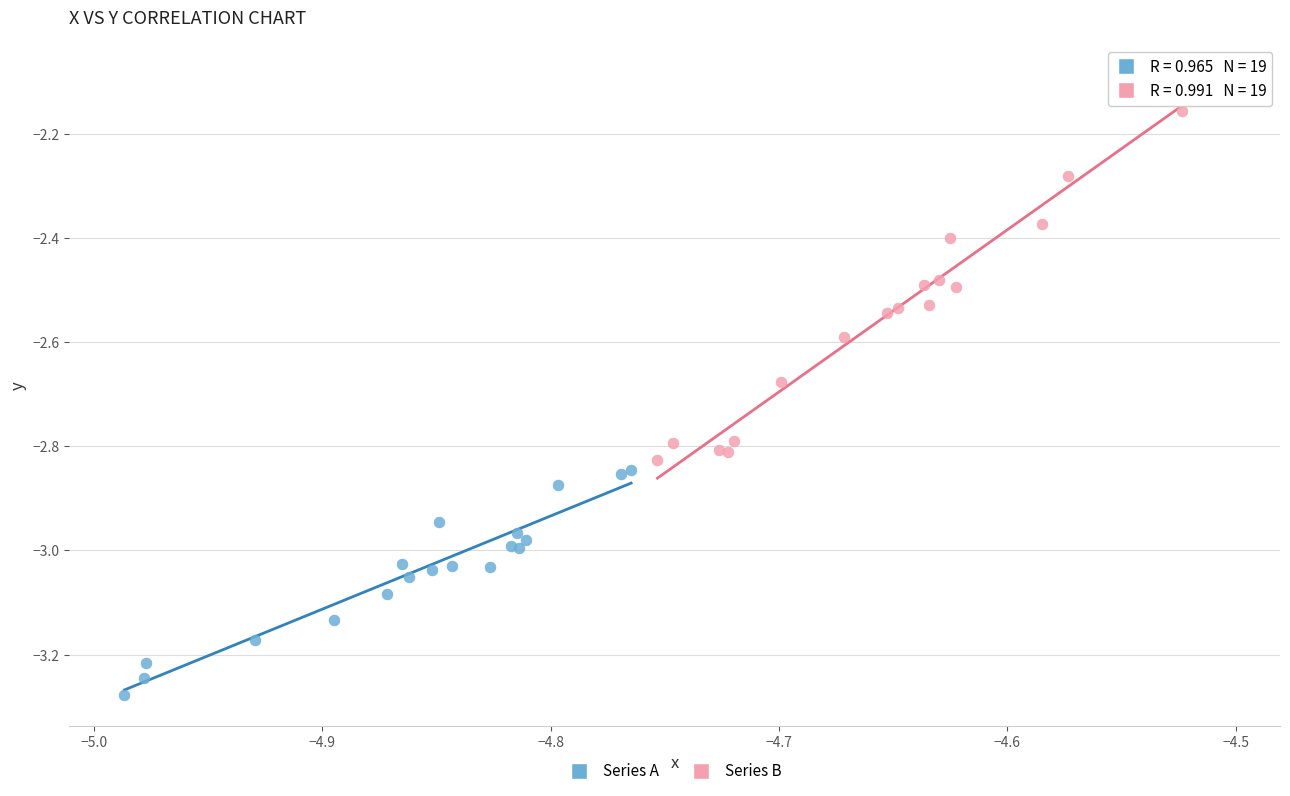

Which series has the largest Y range (max minus min)?

Series B